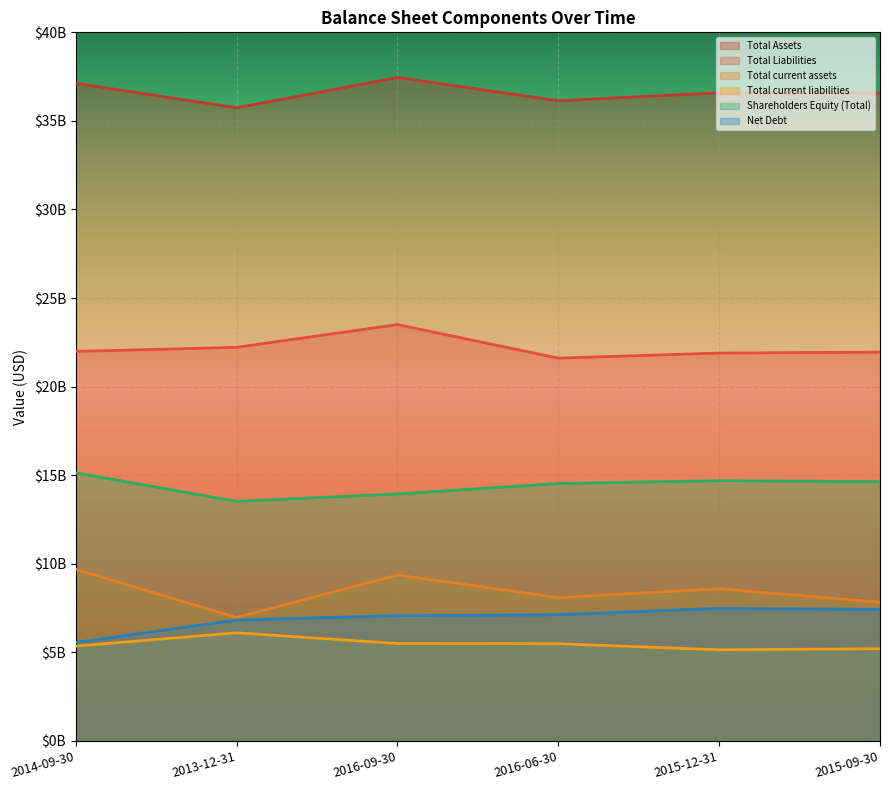

The Total Assets series shows 62854893315 at 2015-12-31. True or false?

False